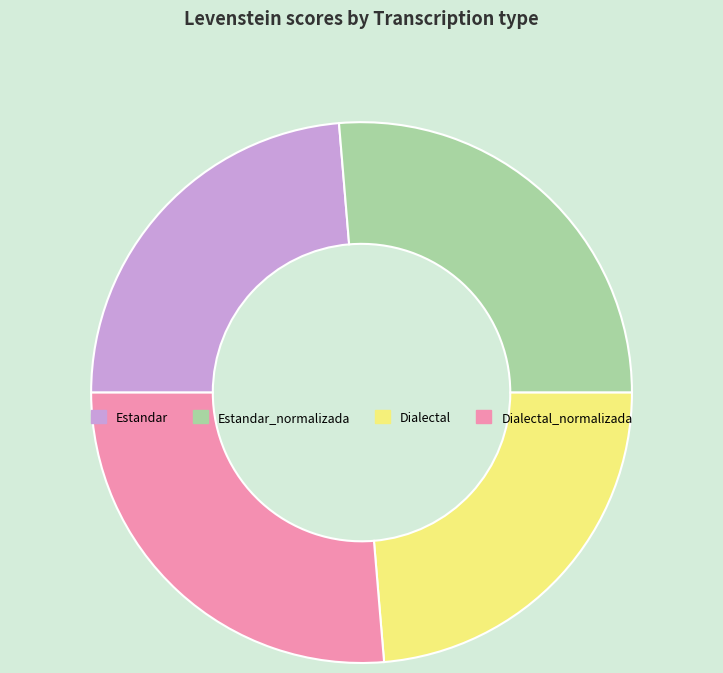

Approximately how many times larger is the value at Estandar compared to Estandar_normalizada?

0.9